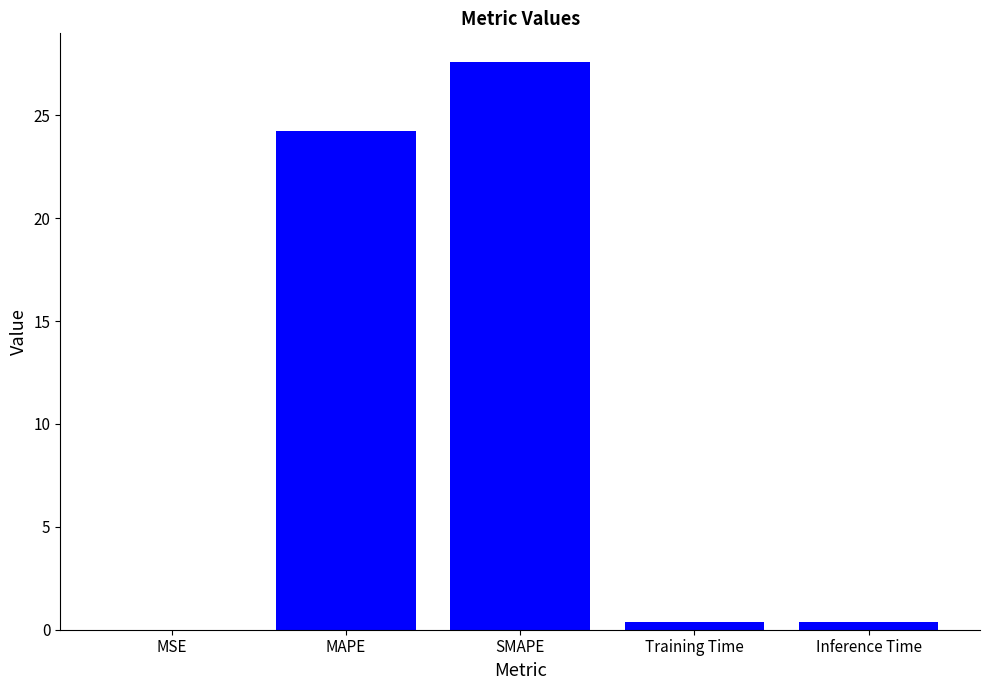

Are the bars grouped side by side (vs. stacked)?

No